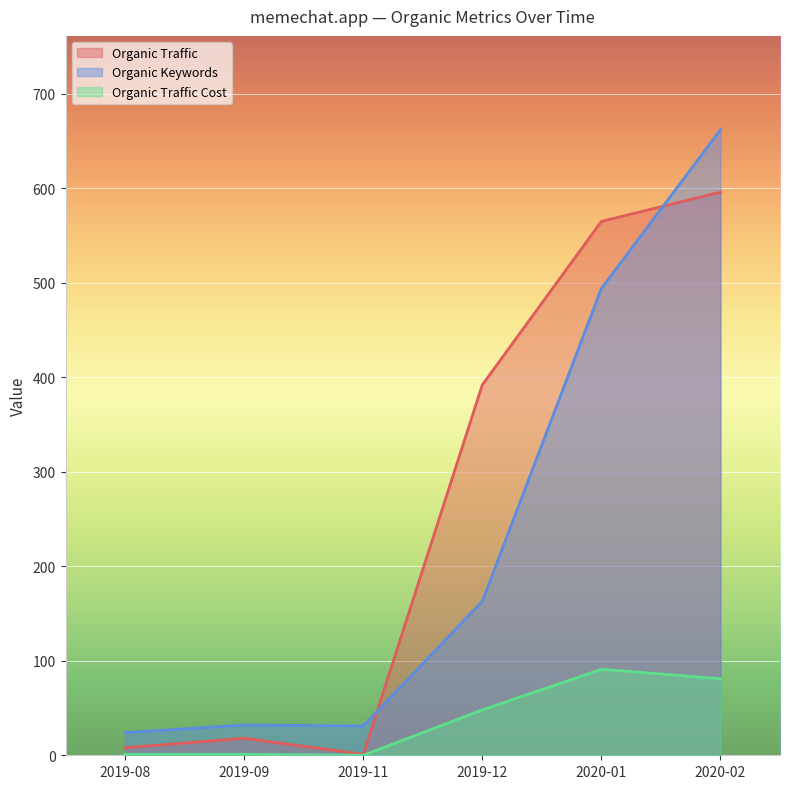

How many lines are shown in the chart?

3